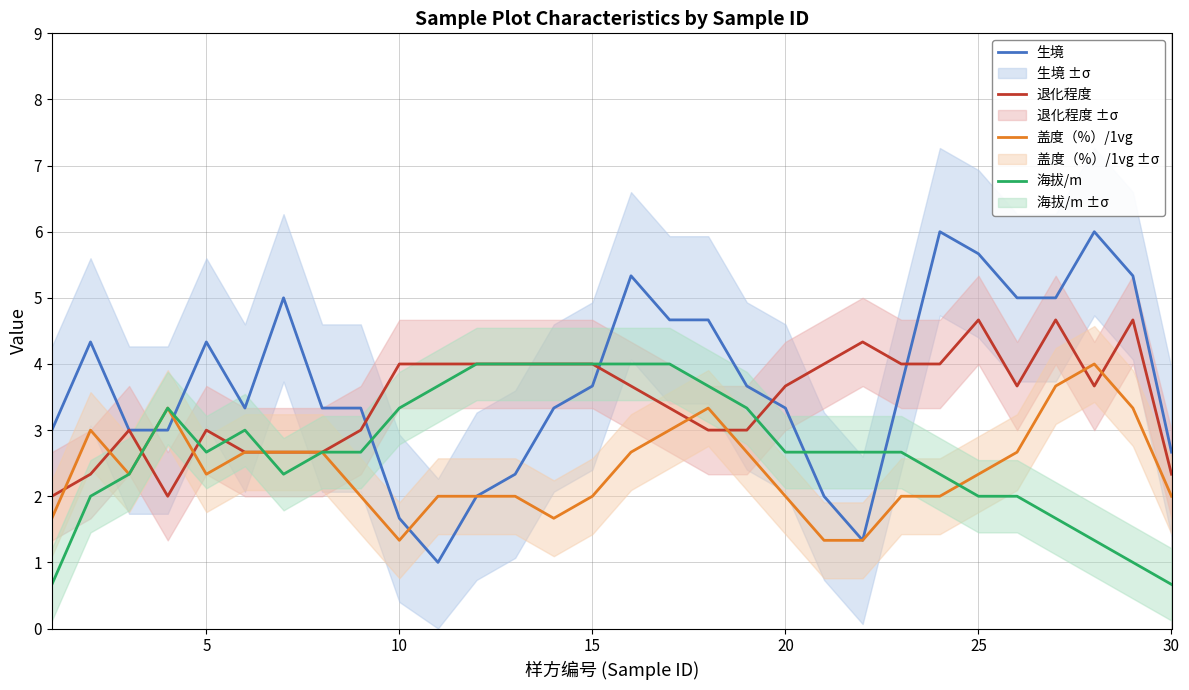

What is the lowest value of the 退化程度 series?

2.0